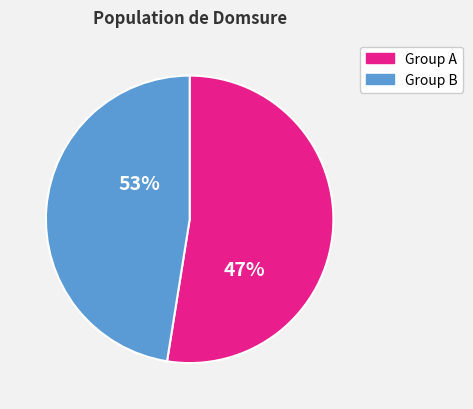

Is it true that 292 is 12% of the pie?

True